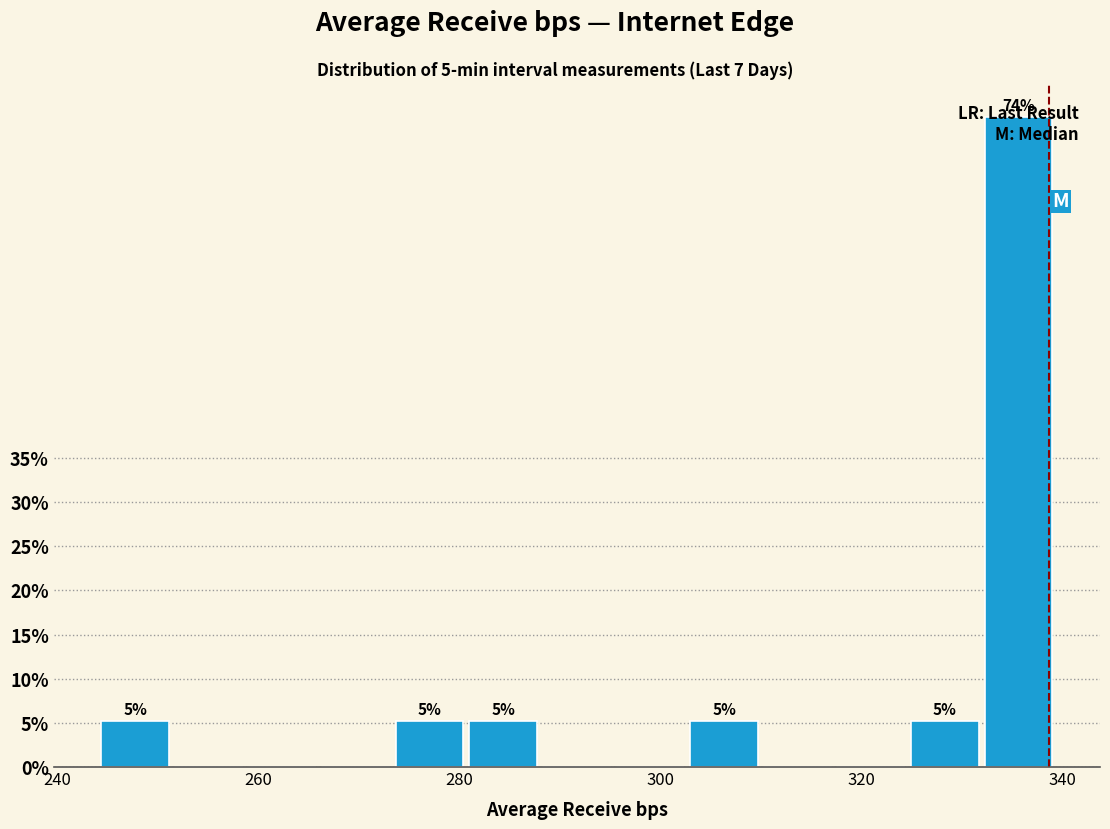

Around what value on the x-axis is the tallest bar? Give the approximate position of its centre, as read against the axis.

336